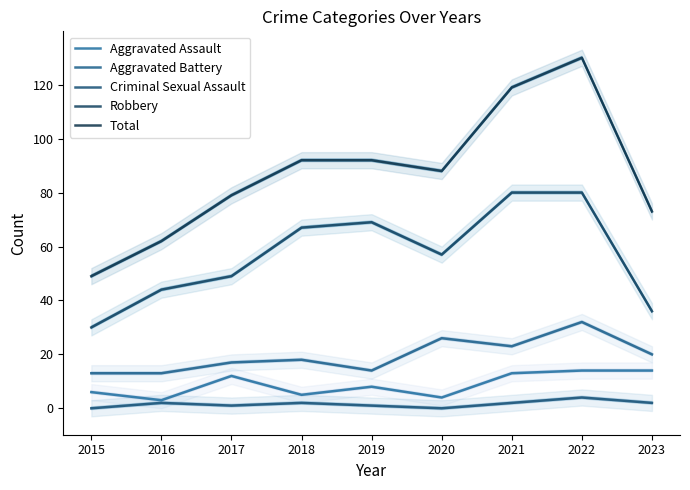

What is the value of the Total point at the 8th from the left?

130